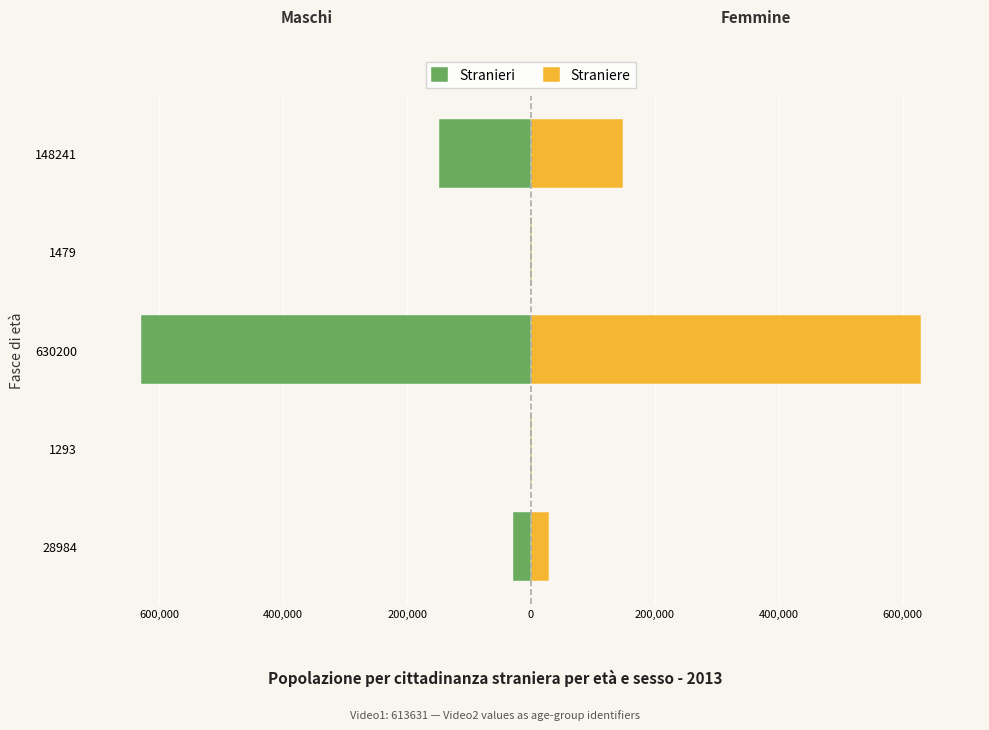

How many values in the Stranieri series exceed -28984?

2